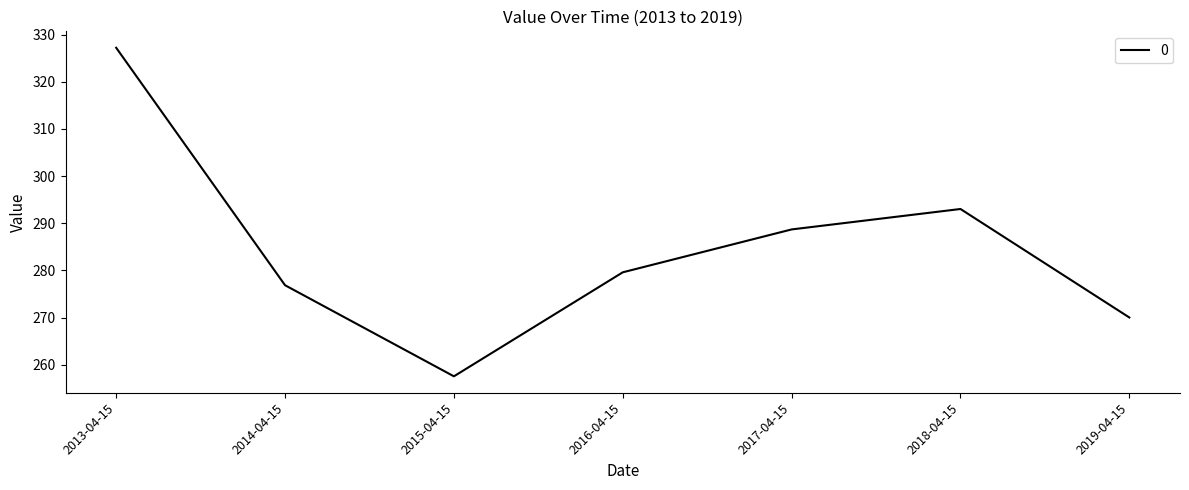

Reading left to right, what are all the values shown in this chart?

327.2	276.9	257.5	279.6	288.7	293.0	270.0